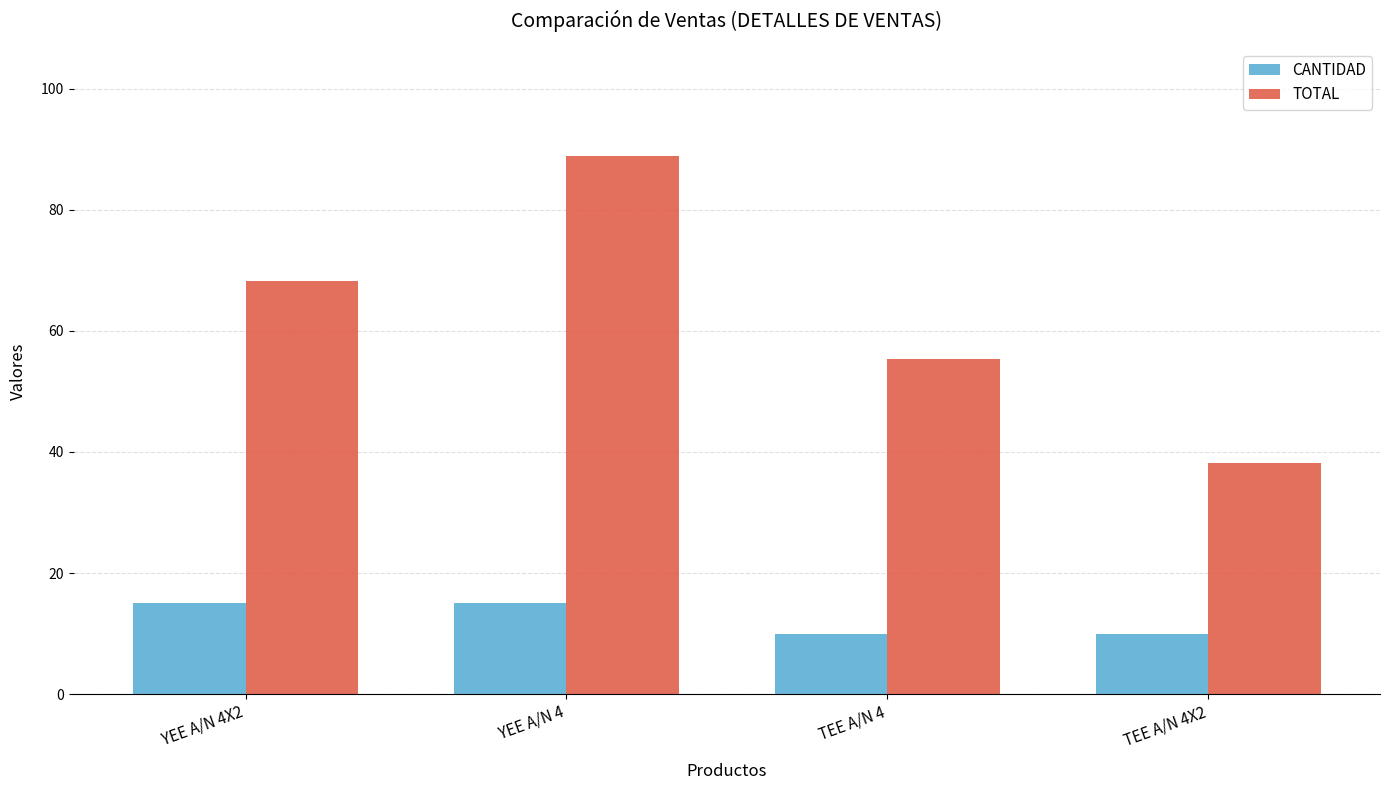

Are the bars horizontal?

No